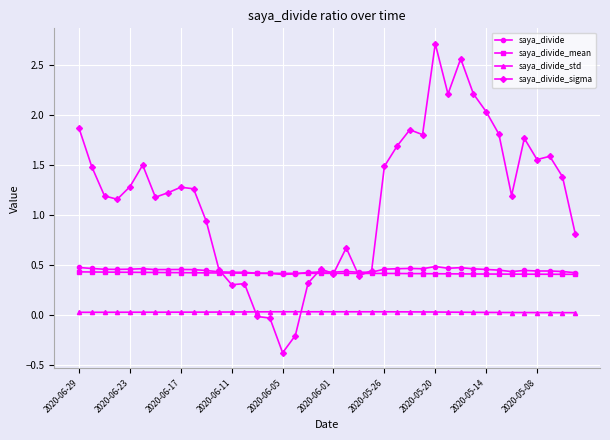

True or false: saya_divide and saya_divide_std intersect in this chart.

False